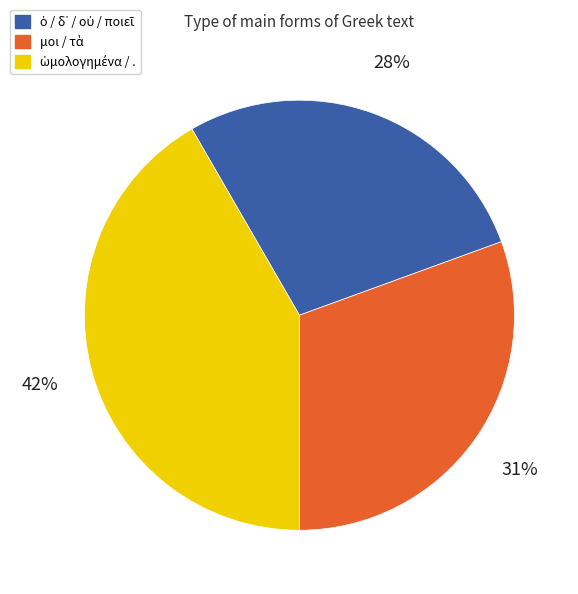

To the nearest percent, what is the difference between the largest and smallest slice percentages?

14%